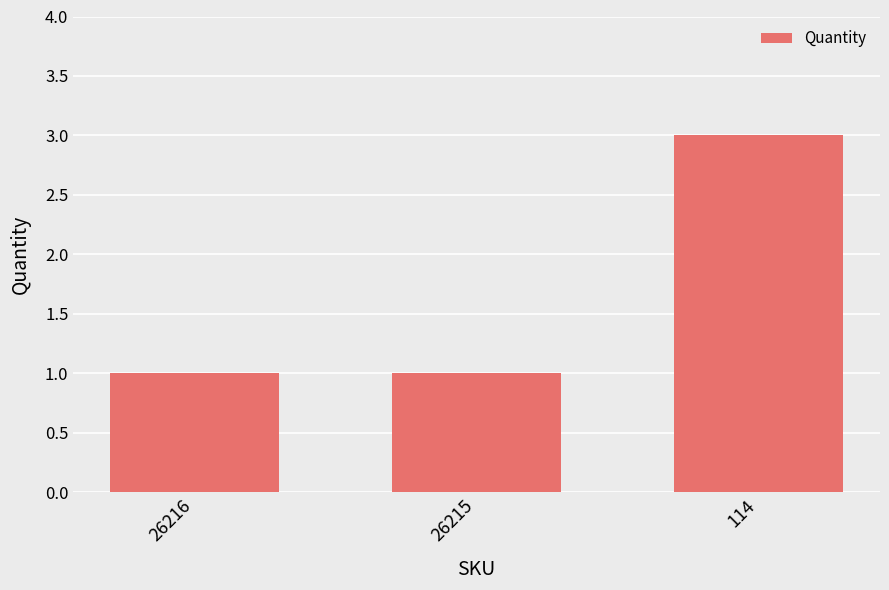

What is the value of the 3rd bar from the left?

3